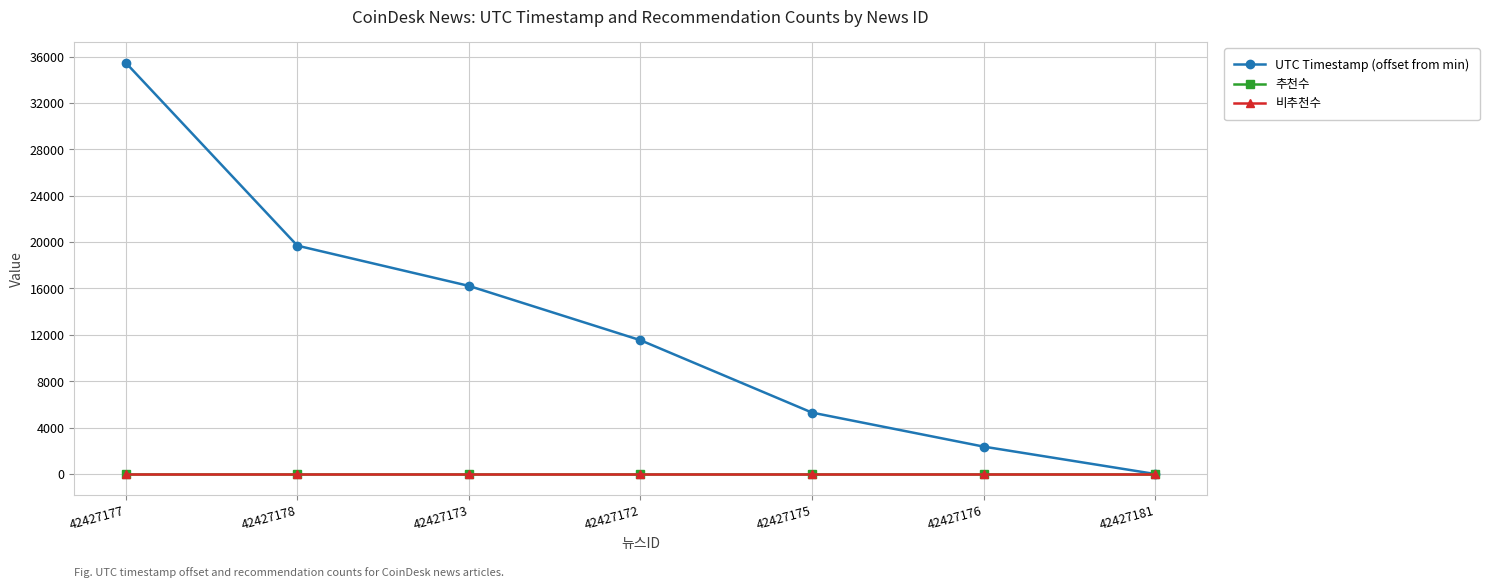

Which category has the lowest value across all series?

42427181